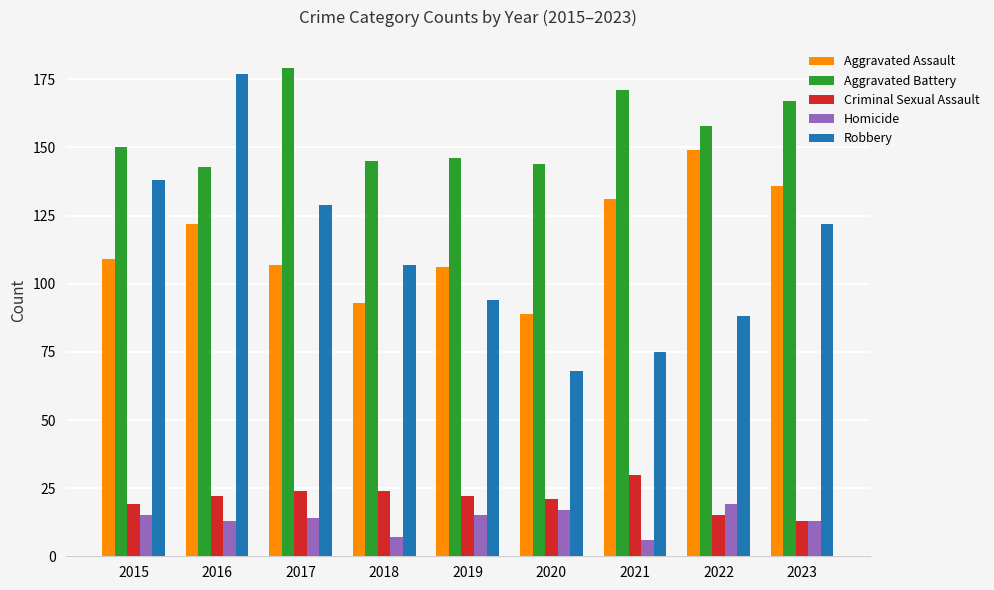

The Aggravated Battery series shows 179 at 2017. True or false?

True